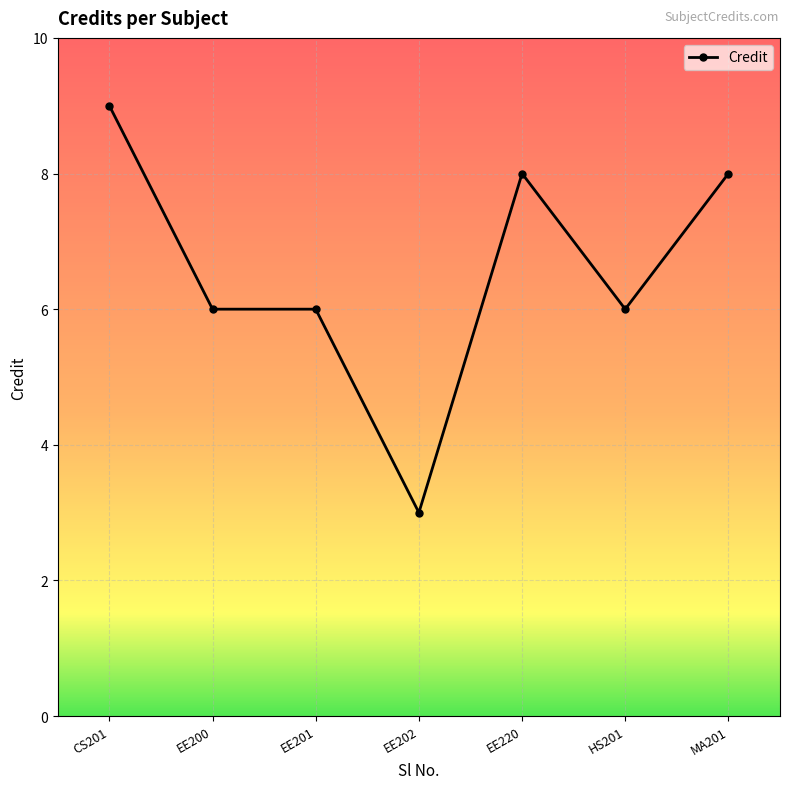

Which category has the highest value across all series?

CS201